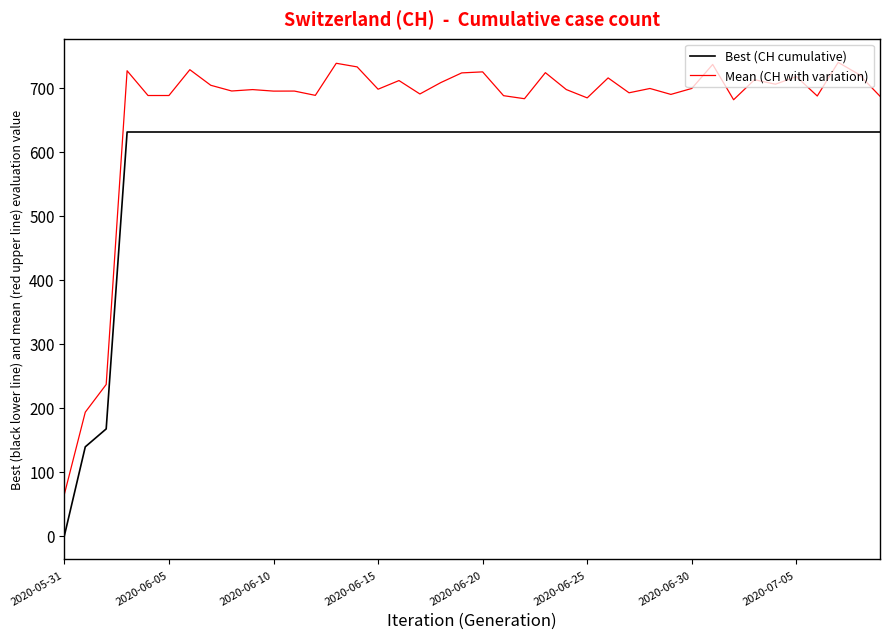

What is the maximum value shown in the chart?

739.8